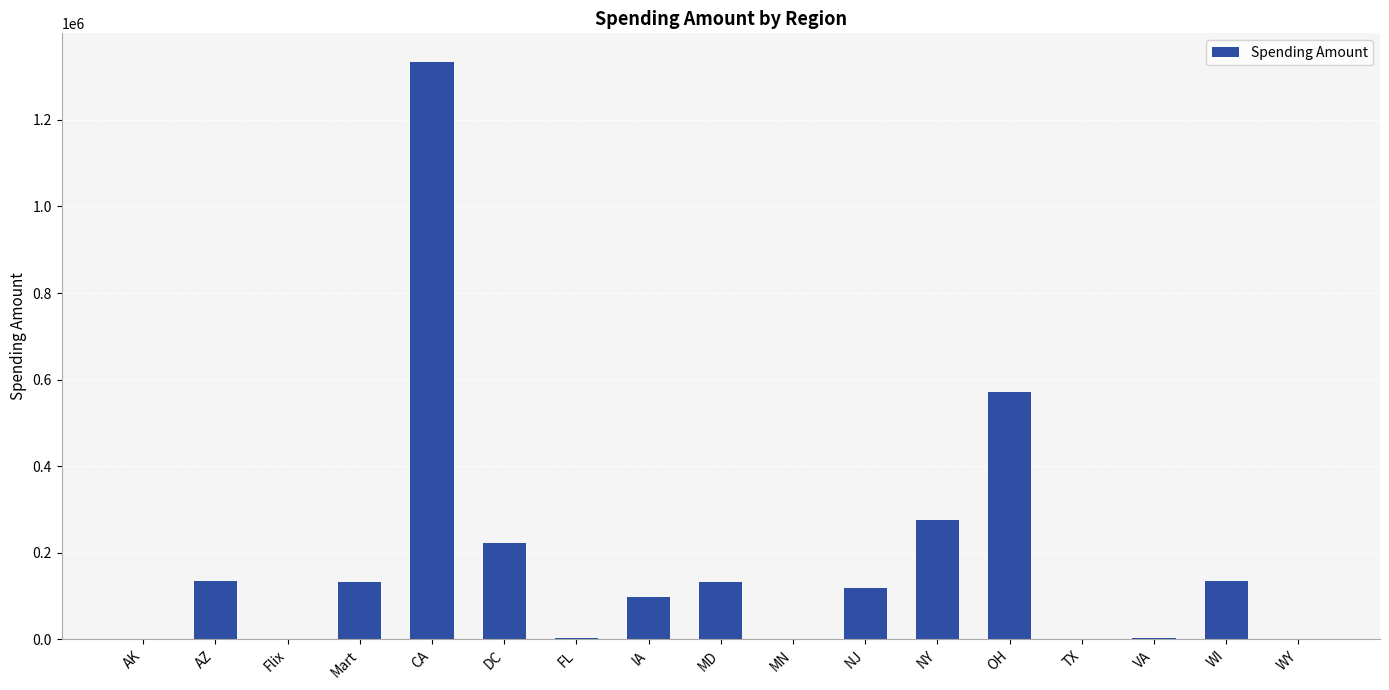

Between NY and MN, which is larger?

NY